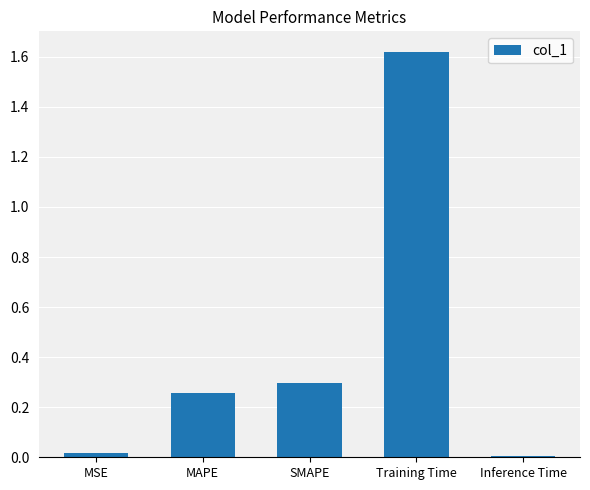

True or false: the data shows 1.0 at Training Time.

False